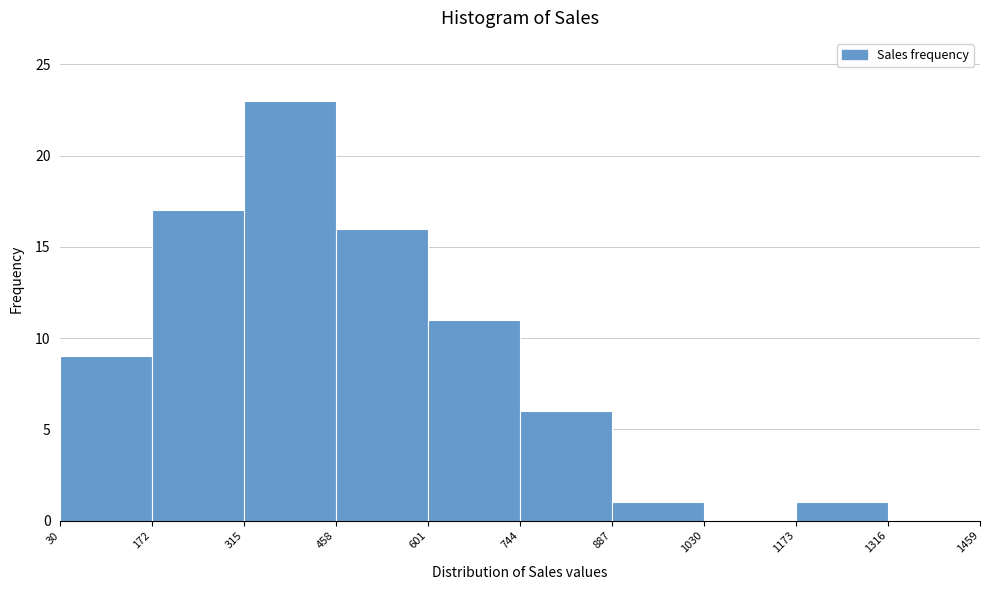

Reading left to right, list every bar in this chart as the range it spans on the x-axis followed by its height. The values are not printed on the chart, so give them approximately, as read against the axis.

30 to 172: 9
172 to 315: 17
315 to 458: 23
458 to 601: 16
601 to 744: 11
744 to 887: 6
887 to 1030: 1
1030 to 1173: 0
1173 to 1316: 1
1316 to 1459: 0